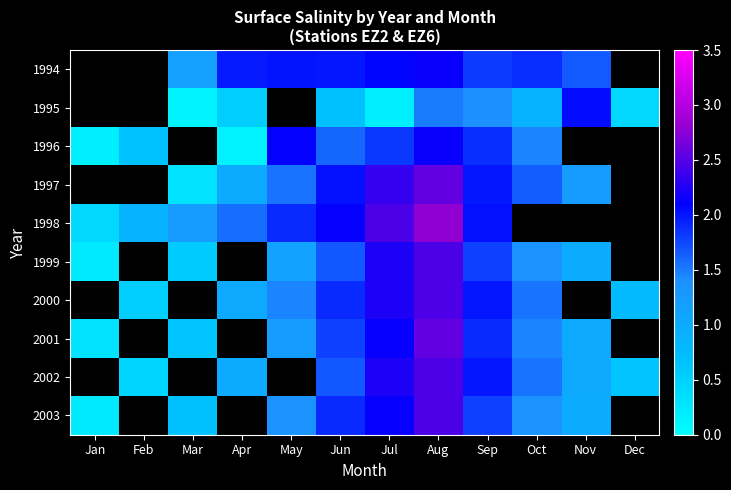

At which category is the sum across all series the highest?

Aug